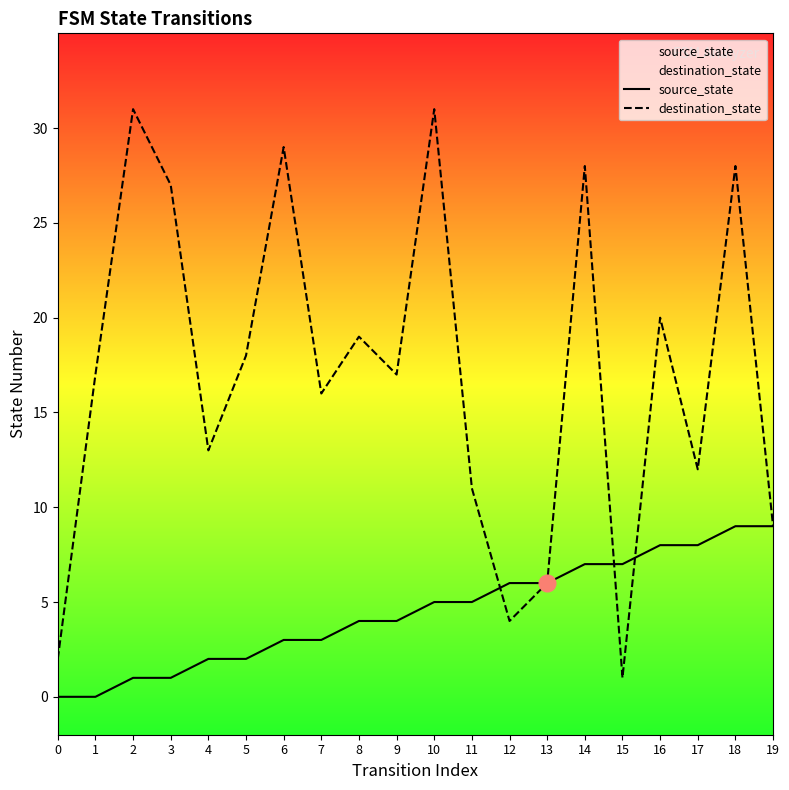

Does the chart display data point markers on the line(s)?

No